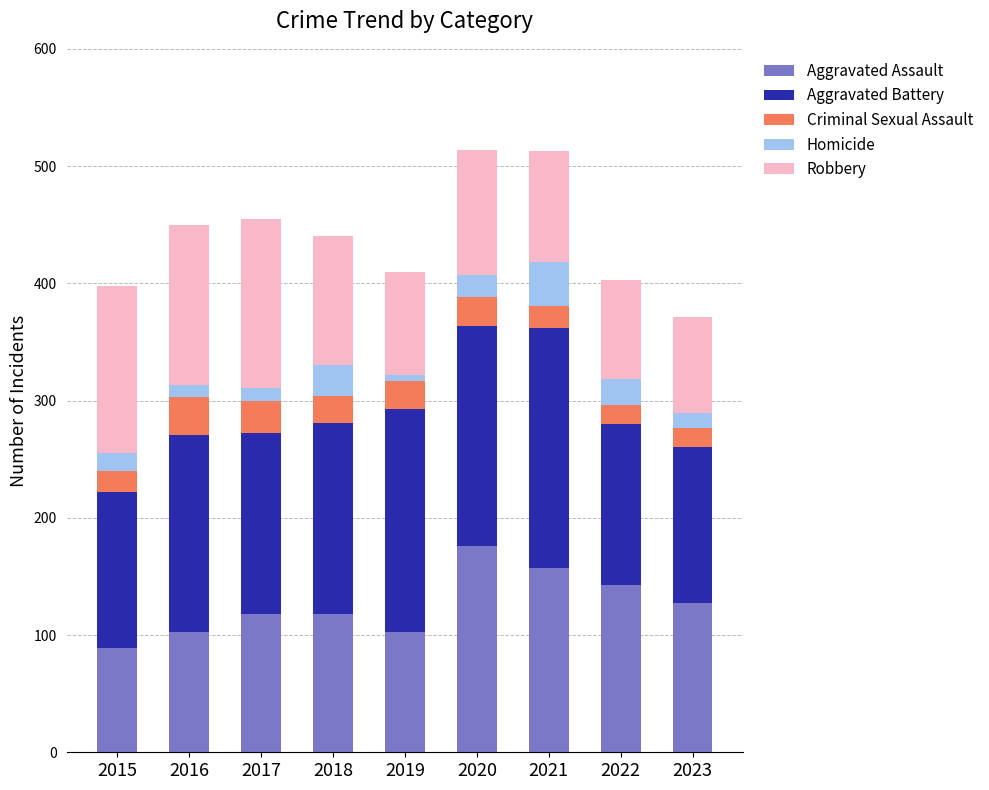

True or false: Aggravated Assault has a value of 143 at 2022.

True